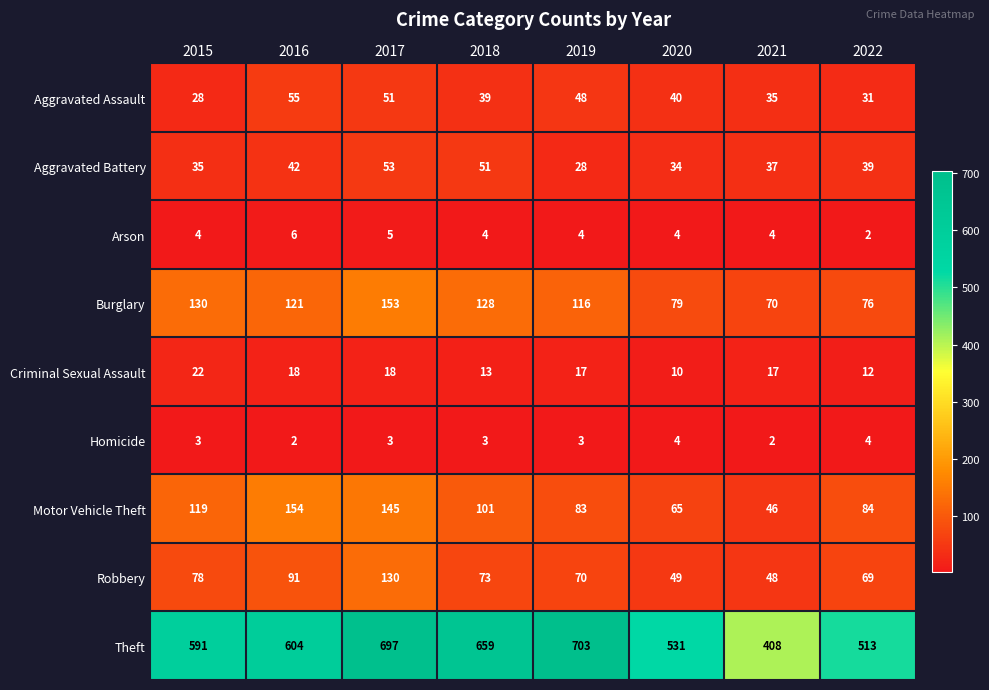

What is the difference between the Motor Vehicle Theft values at 2018 and 2020?

36